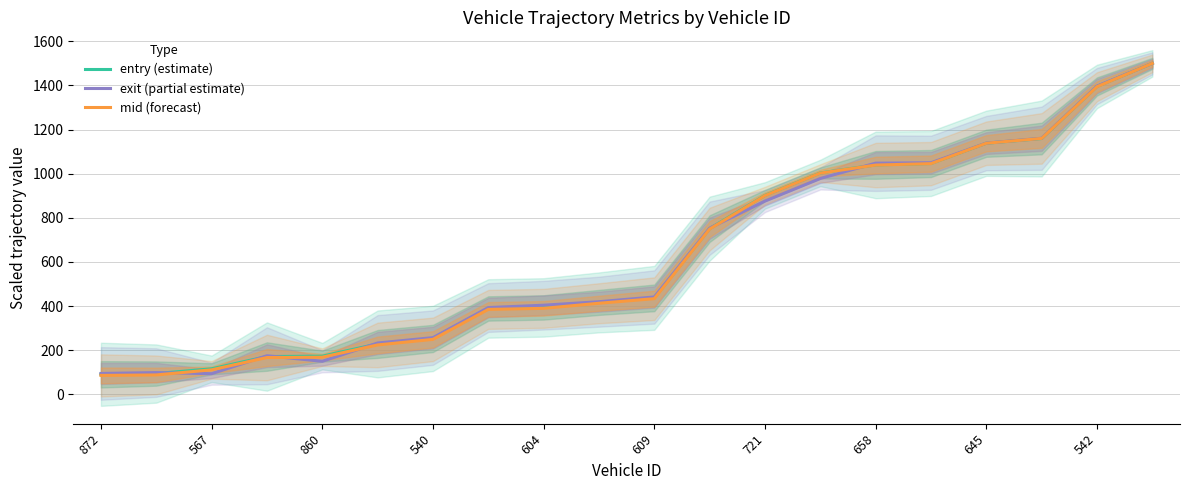

How many series are shown in this chart?

3